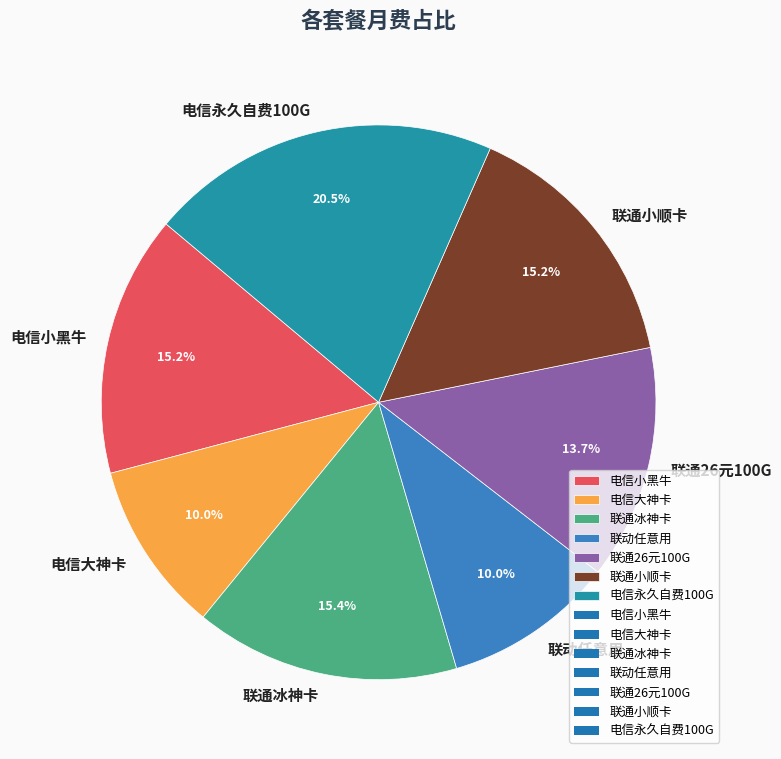

Between 联动任意用 and 联通26元100G, which is larger?

联通26元100G